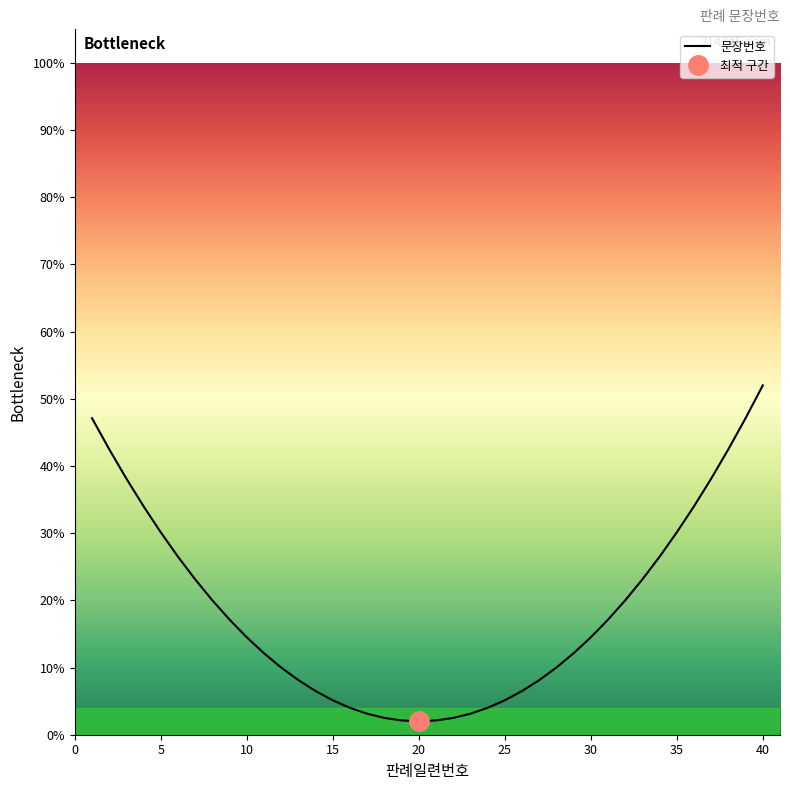

What is the minimum value shown in the chart?

2.0